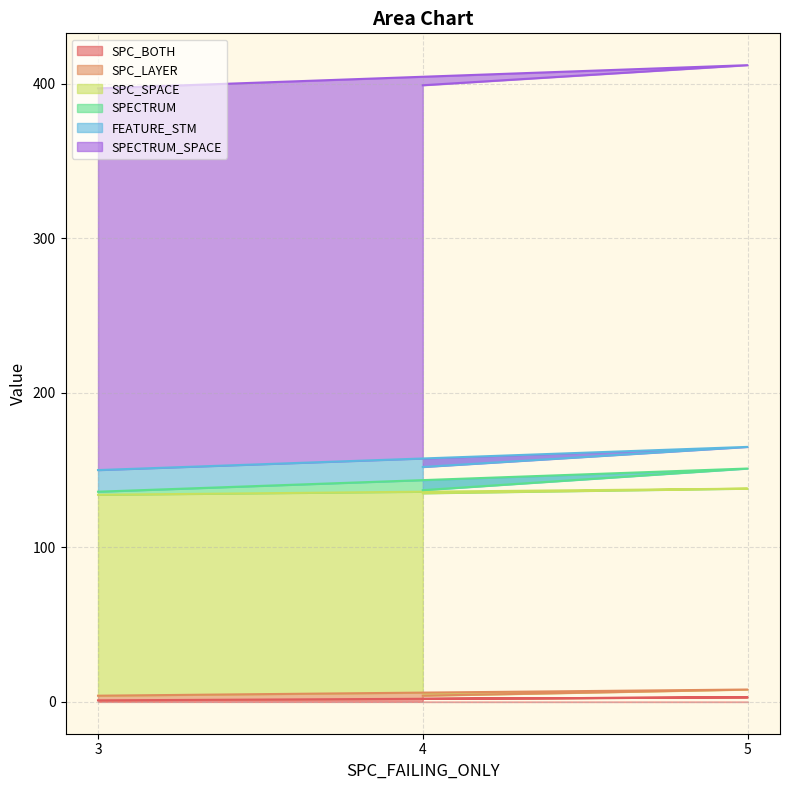

True or false: SPC_LAYER has a value of 5 at 5.

True